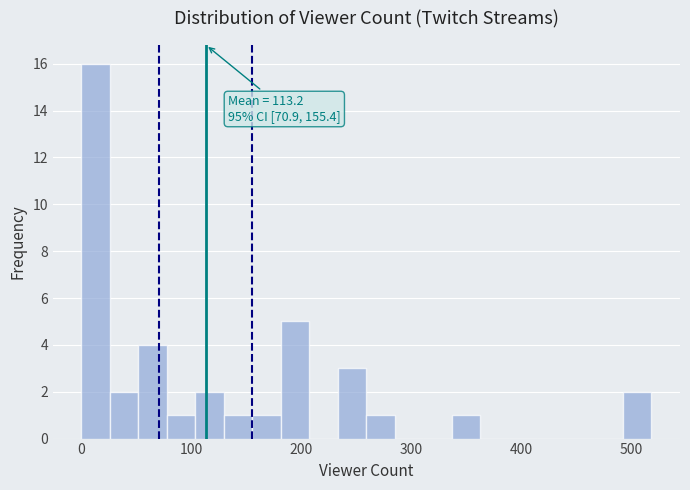

Read against the x-axis, roughly where is the centre of the tallest bar?

10